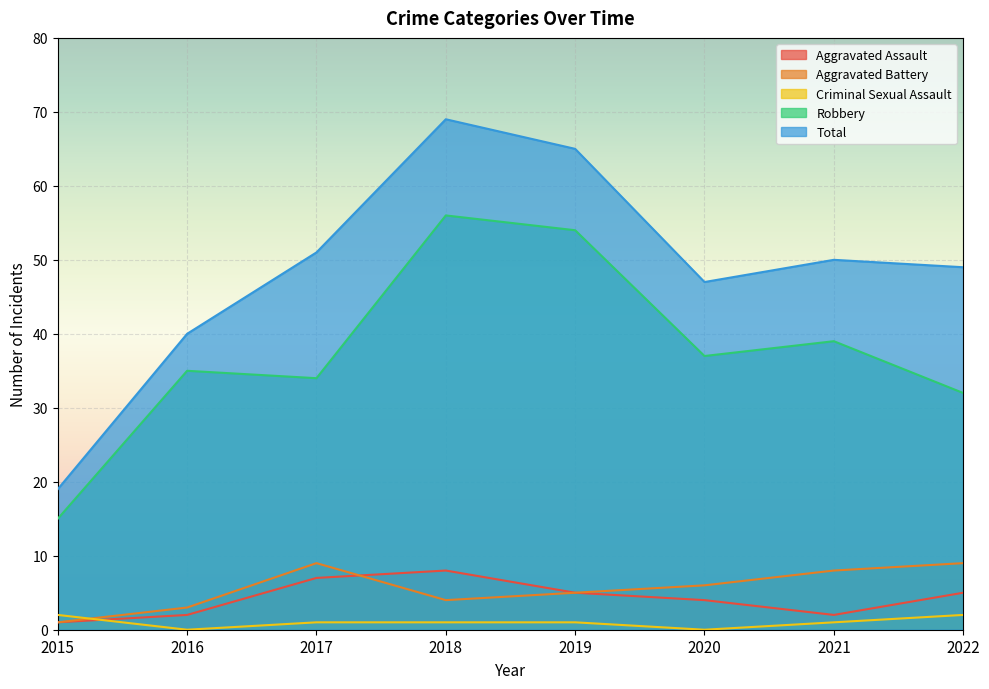

What is the sum of all Total values?

390